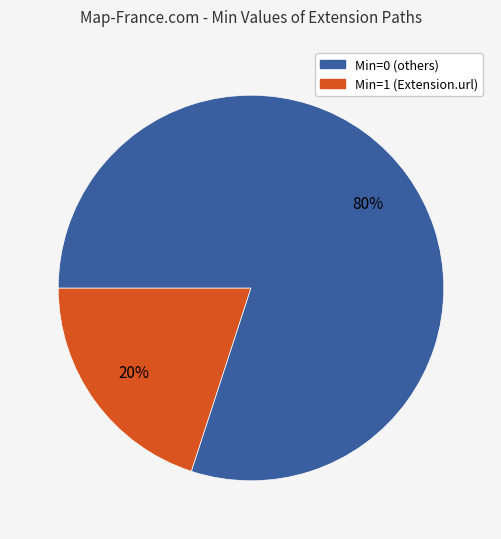

To the nearest percent, what is the average slice percentage?

50%